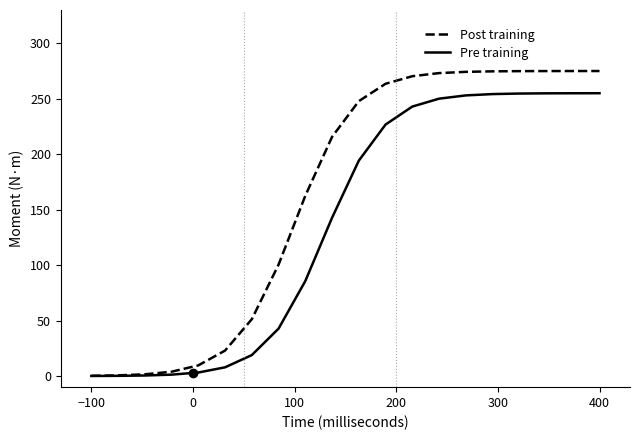

Rank the series by their maximum value, from highest to lowest.

Post training, Pre training